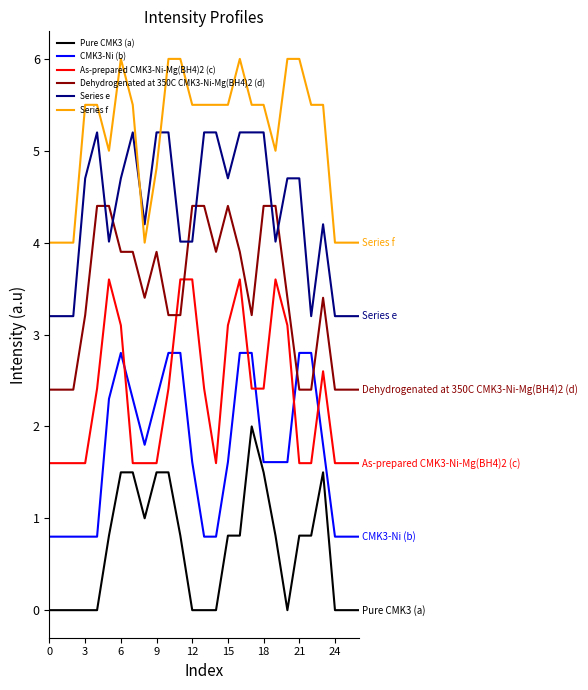

How many lines are shown in the chart?

6